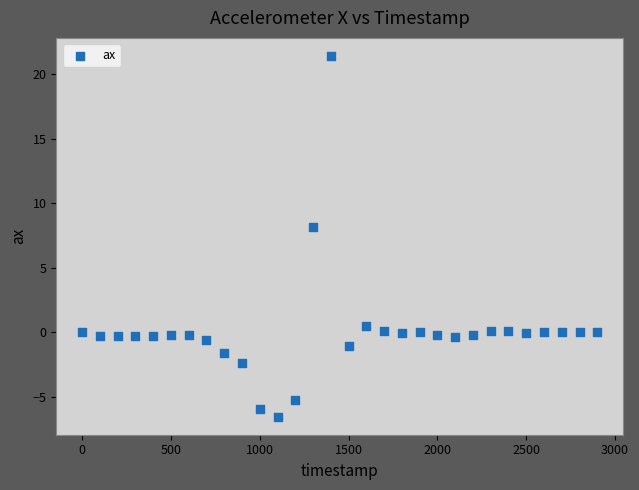

What is the range of Y values (max minus min)?

28.0